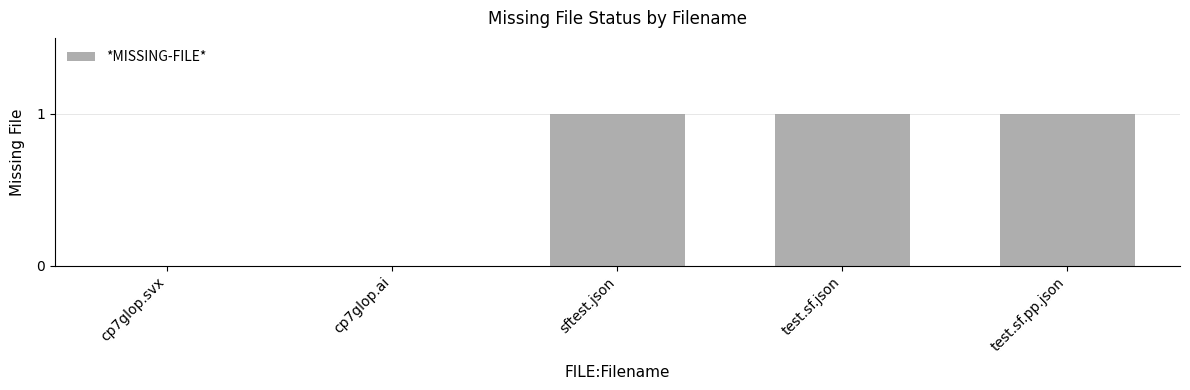

The chart shows a value of 1 at test.sf.json. True or false?

True